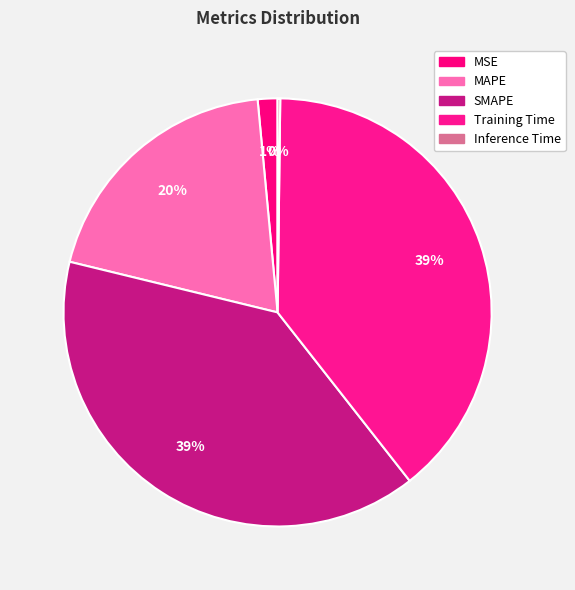

Does Training Time represent more than half of the total?

No